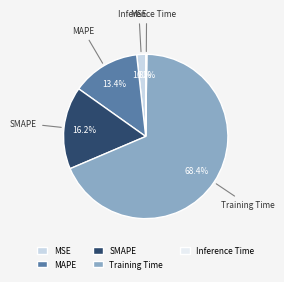

What percentage is the SMAPE slice, to the nearest percent?

16%